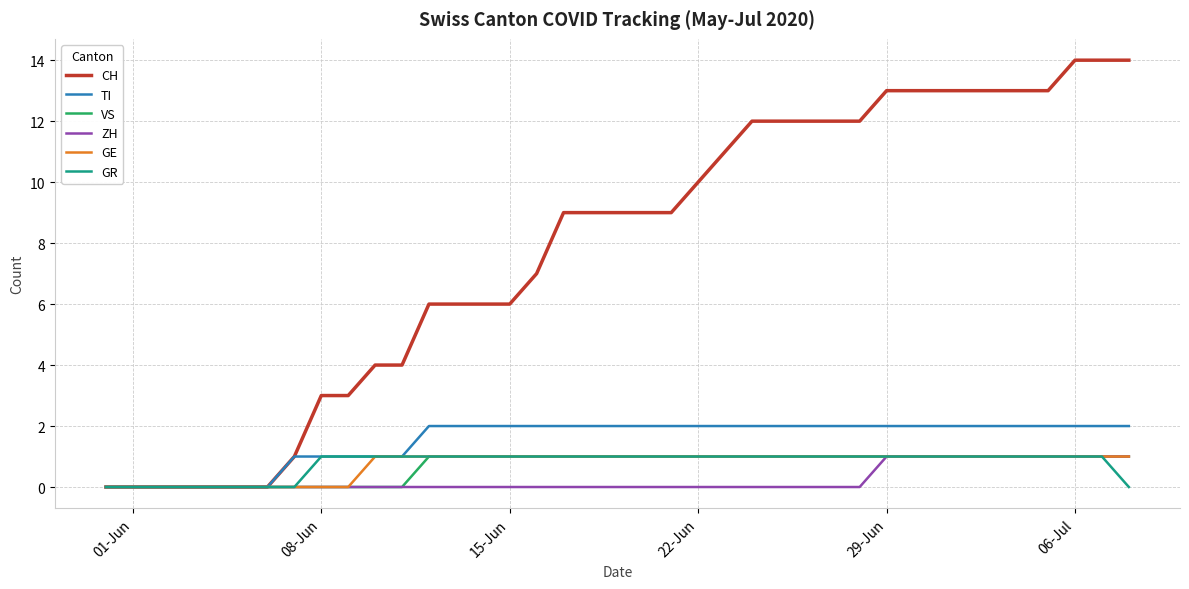

Reading left to right, list all the values displayed in this chart.

CH: 0	0	0	0	0	0	0	1	3	3	4	4	6	6	6	6	7	9	9	9	9	9	10	11	12	12	12	12	12	13	13	13	13	13	13	13	14	14	14
TI: 0	0	0	0	0	0	0	1	1	1	1	1	2	2	2	2	2	2	2	2	2	2	2	2	2	2	2	2	2	2	2	2	2	2	2	2	2	2	2
VS: 0	0	0	0	0	0	0	0	0	0	0	0	1	1	1	1	1	1	1	1	1	1	1	1	1	1	1	1	1	1	1	1	1	1	1	1	1	1	1
ZH: 0	0	0	0	0	0	0	0	0	0	0	0	0	0	0	0	0	0	0	0	0	0	0	0	0	0	0	0	0	1	1	1	1	1	1	1	1	1	1
GE: 0	0	0	0	0	0	0	0	0	0	1	1	1	1	1	1	1	1	1	1	1	1	1	1	1	1	1	1	1	1	1	1	1	1	1	1	1	1	1
GR: 0	0	0	0	0	0	0	0	1	1	1	1	1	1	1	1	1	1	1	1	1	1	1	1	1	1	1	1	1	1	1	1	1	1	1	1	1	1	0